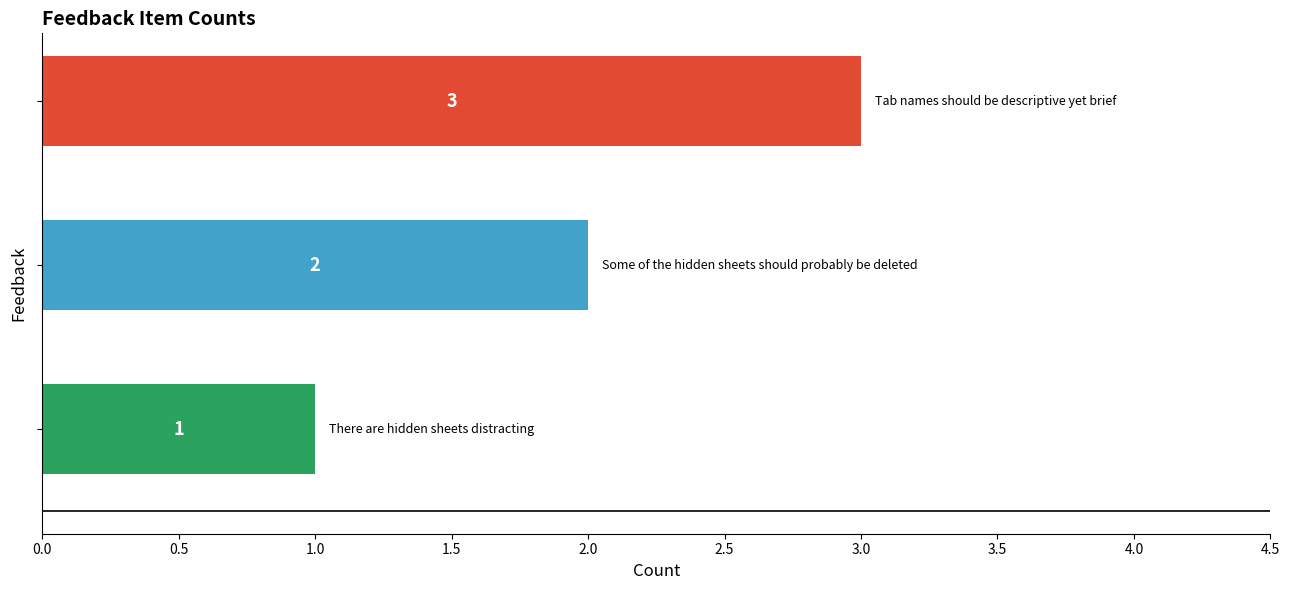

How many values are between 1 and 3?

3